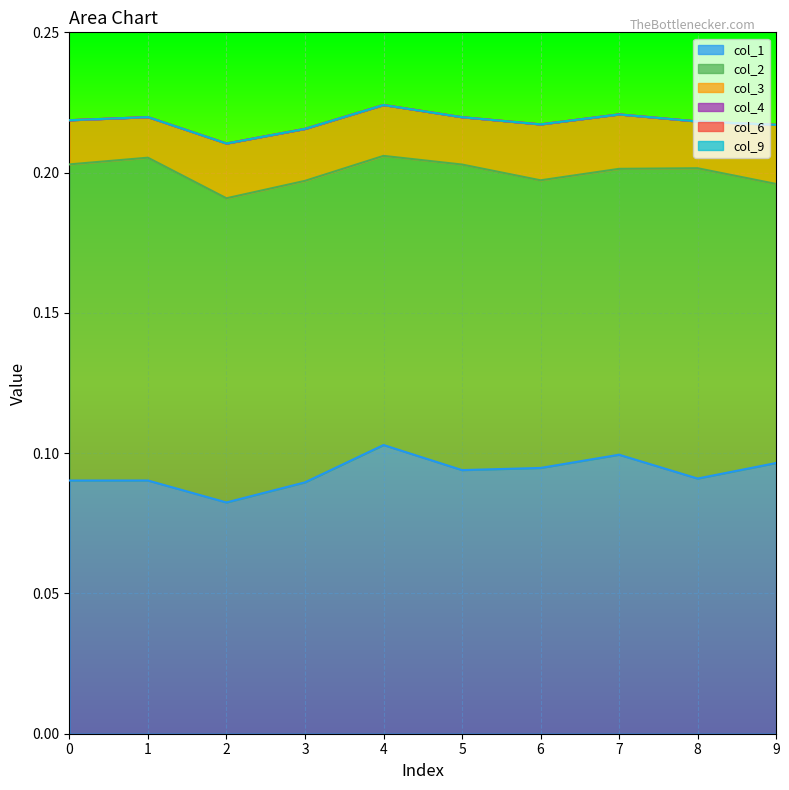

True or false: col_9 and col_2 intersect in this chart.

False